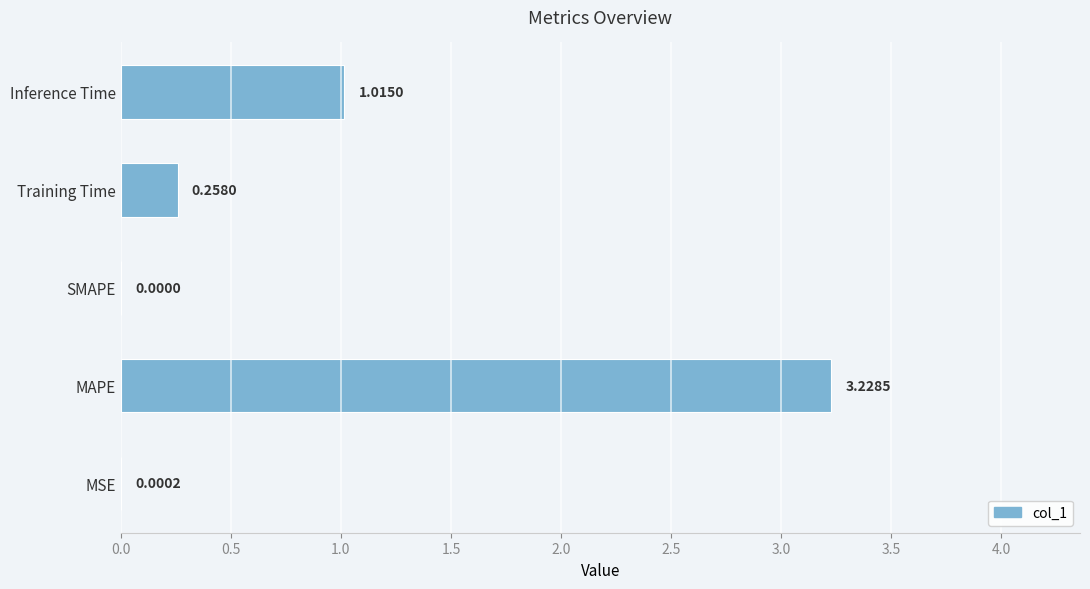

Which label corresponds to the largest value in the chart?

MAPE